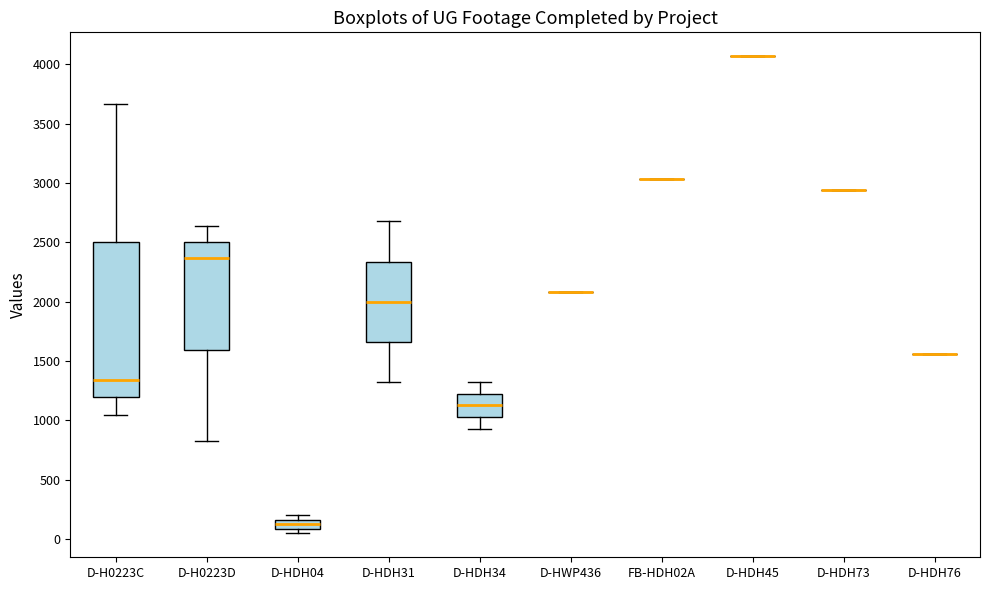

Reading left to right, transcribe this box plot: for each box, give where its median line is, the range the box spans, and where its two whiskers end, as read against the y-axis. The values are not printed on the chart, so give them approximately, as read against the axis.

D-H0223C: median 1350, box 1200 to 2500, whiskers 1050 to 3650
D-H0223D: median 2350, box 1600 to 2500, whiskers 800 to 2650
D-HDH04: median 100 (inside the box), box 100 to 150, whiskers 50 to 200
D-HDH31: median 2000, box 1650 to 2350, whiskers 1300 to 2700
D-HDH34: median 1150, box 1050 to 1250, whiskers 950 to 1300
D-HWP436: box collapsed to a line at 2100, whiskers 2100 to 2100
FB-HDH02A: box collapsed to a line at 3050, whiskers 3050 to 3050
D-HDH45: box collapsed to a line at 4050, whiskers 4050 to 4050
D-HDH73: box collapsed to a line at 2950, whiskers 2950 to 2950
D-HDH76: box collapsed to a line at 1550, whiskers 1550 to 1550